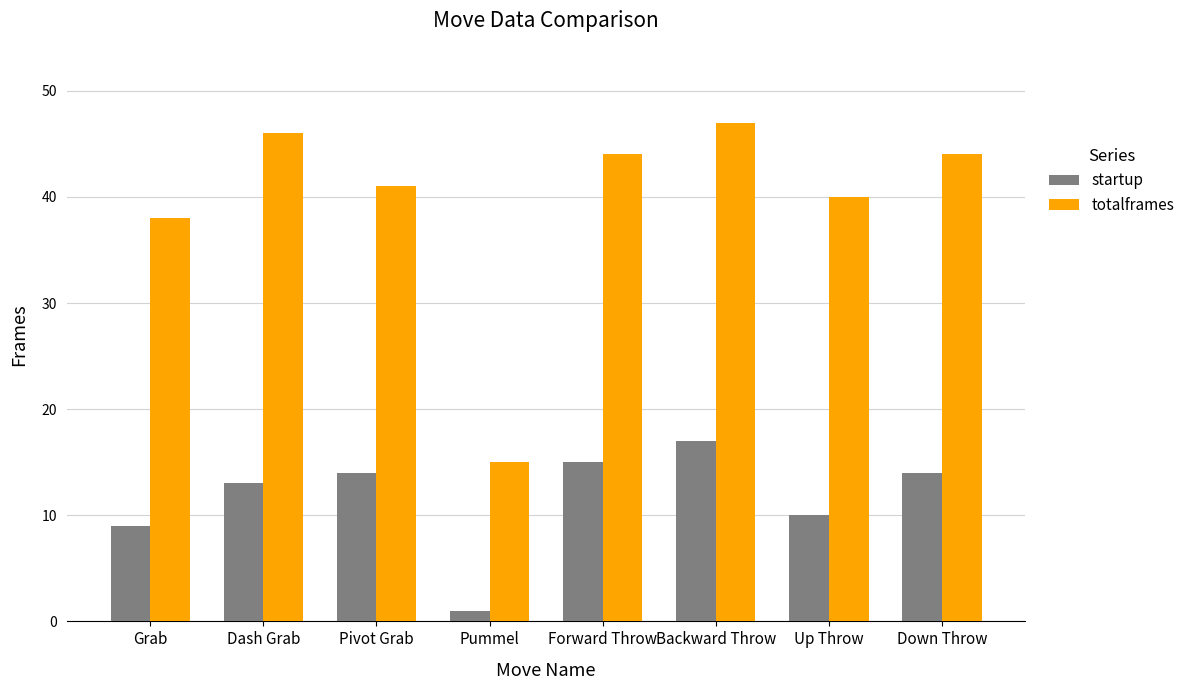

How many bars are there in each group?

2